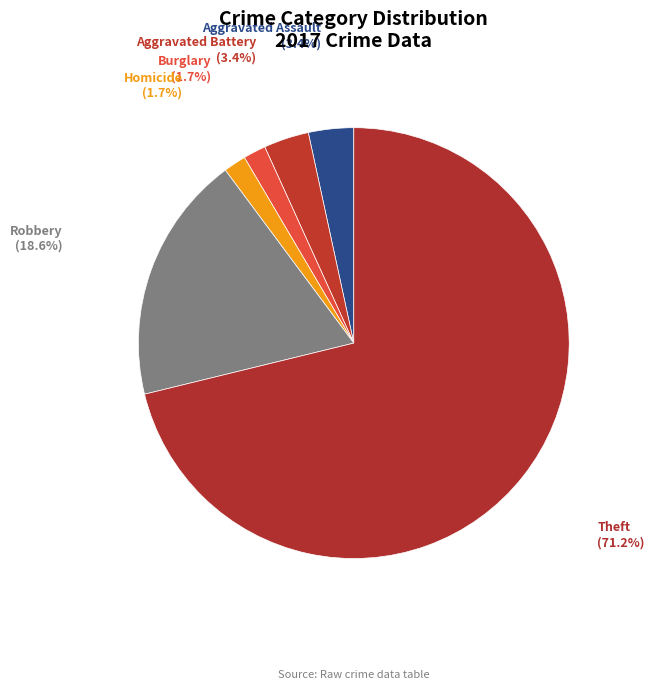

Do Aggravated Assault and Homicide together represent more than half of the pie?

No